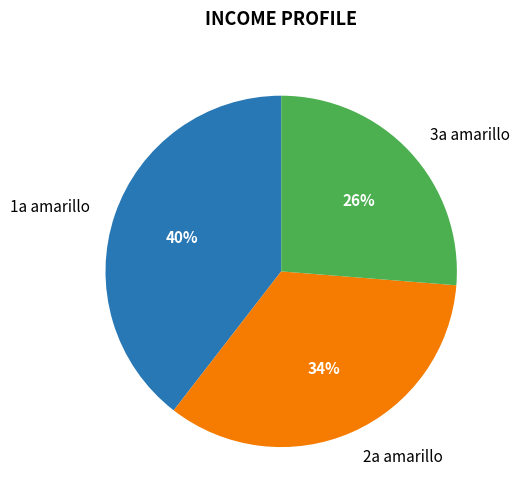

To the nearest percent, what percentage of the pie is 3a amarillo?

26%